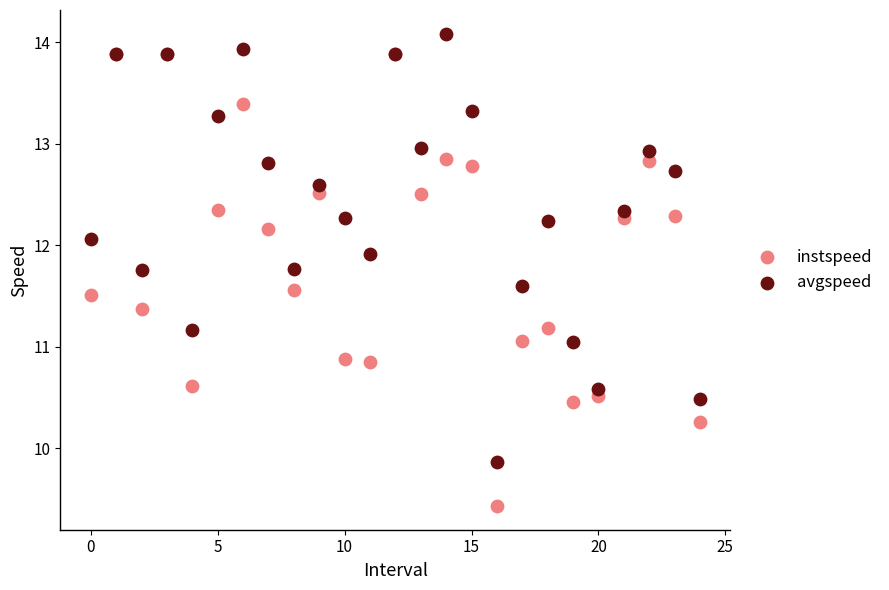

What are all the series names shown in the legend?

instspeed, avgspeed